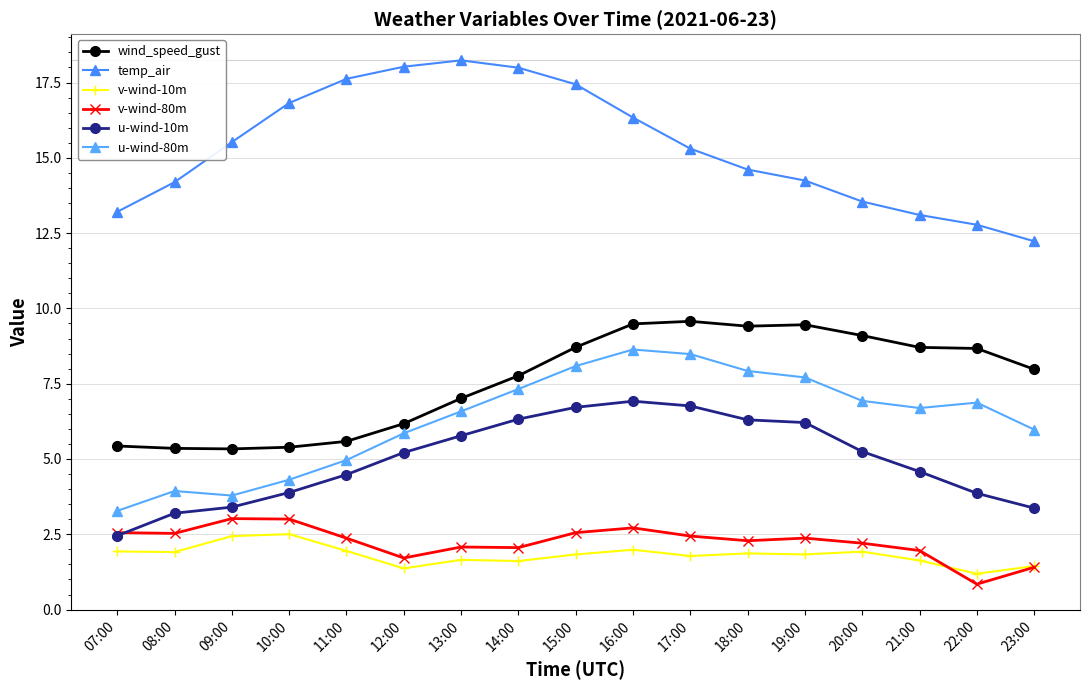

What is the value of the wind_speed_gust point at the 6th from the left?

6.2